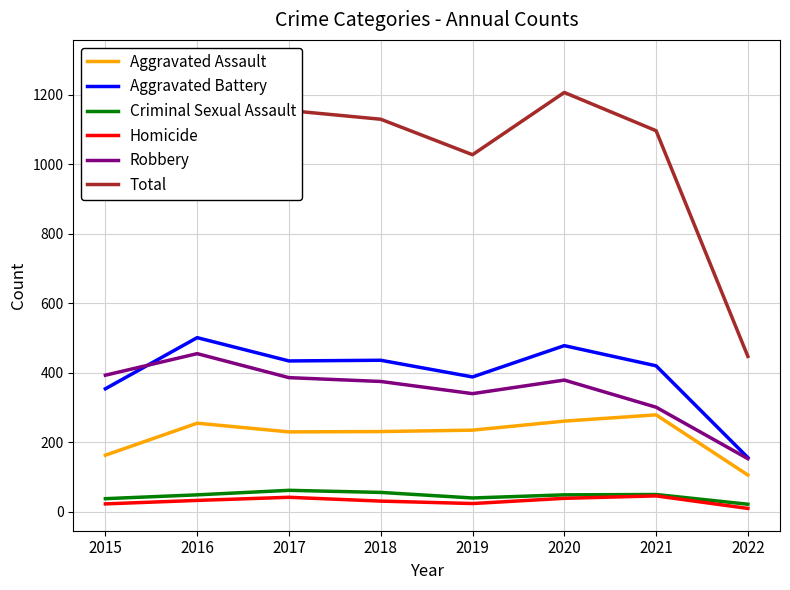

True or false: Criminal Sexual Assault has more than 2 interior local peaks.

False